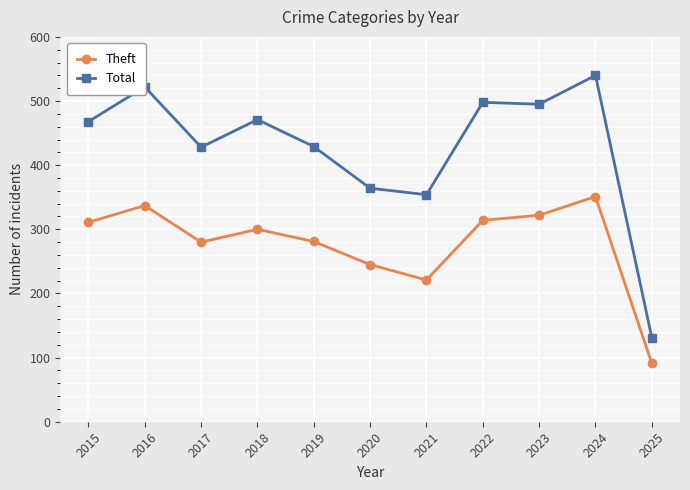

Which series has the largest total across all categories?

Total